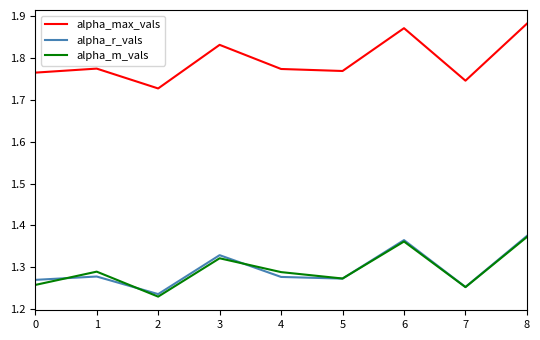

Which series has the largest range (max minus min)?

alpha_max_vals